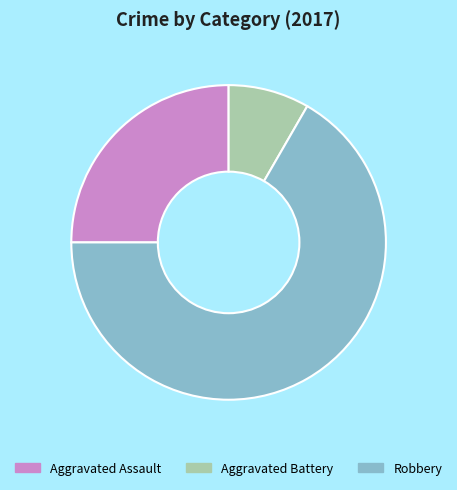

Rank the categories by value from lowest to highest.

Aggravated Battery, Aggravated Assault, Robbery